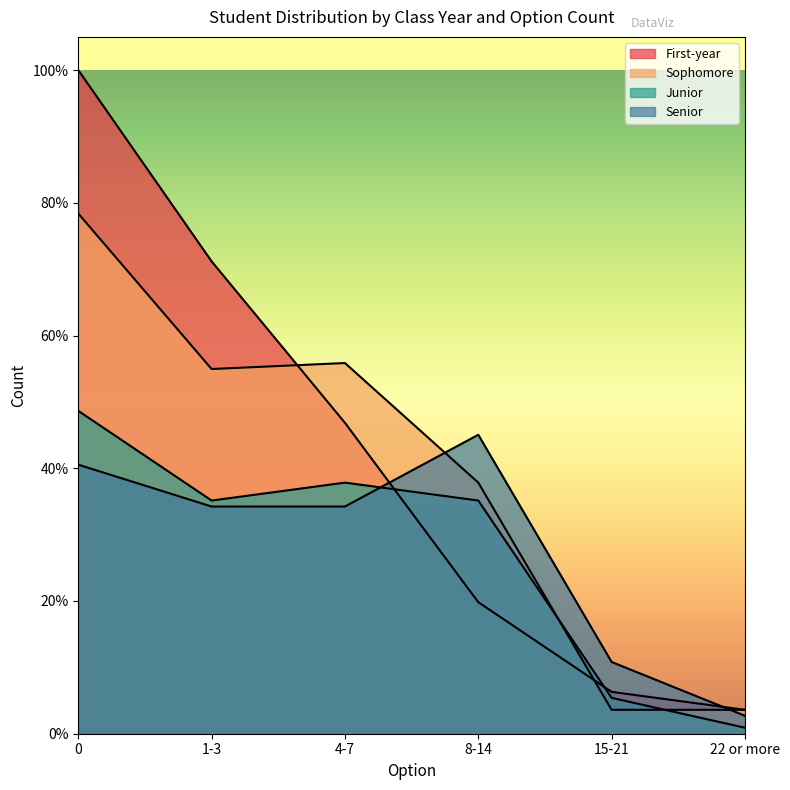

Reading left to right, transcribe all the data shown in this chart.

First-year: 0=111	1-3=79	4-7=52	8-14=22	15-21=7	22 or more=4
Sophomore: 0=87	1-3=61	4-7=62	8-14=42	15-21=4	22 or more=4
Junior: 0=54	1-3=39	4-7=42	8-14=39	15-21=6	22 or more=1
Senior: 0=45	1-3=38	4-7=38	8-14=50	15-21=12	22 or more=3